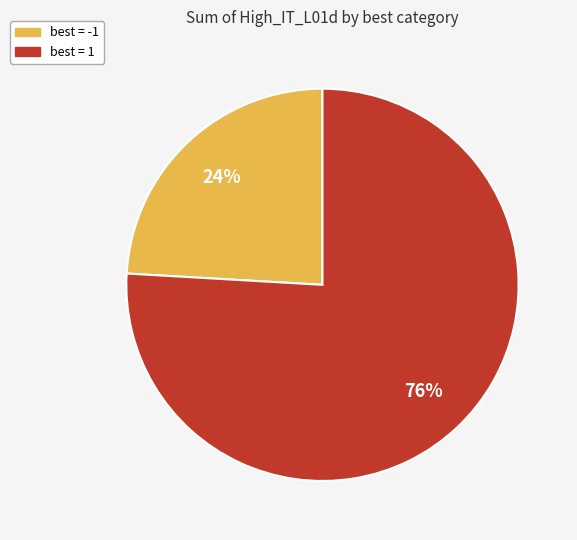

Does any single category account for the majority?

Yes